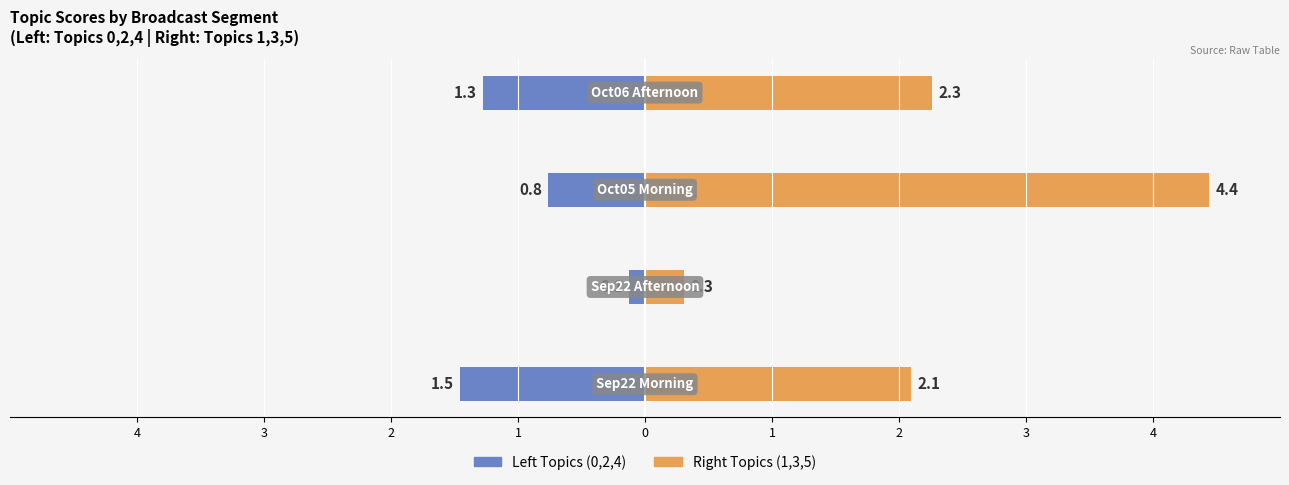

Is the value of Right Topics (1,3,5) at 1 greater than the value of Left Topics (0,2,4) at 3?

Yes